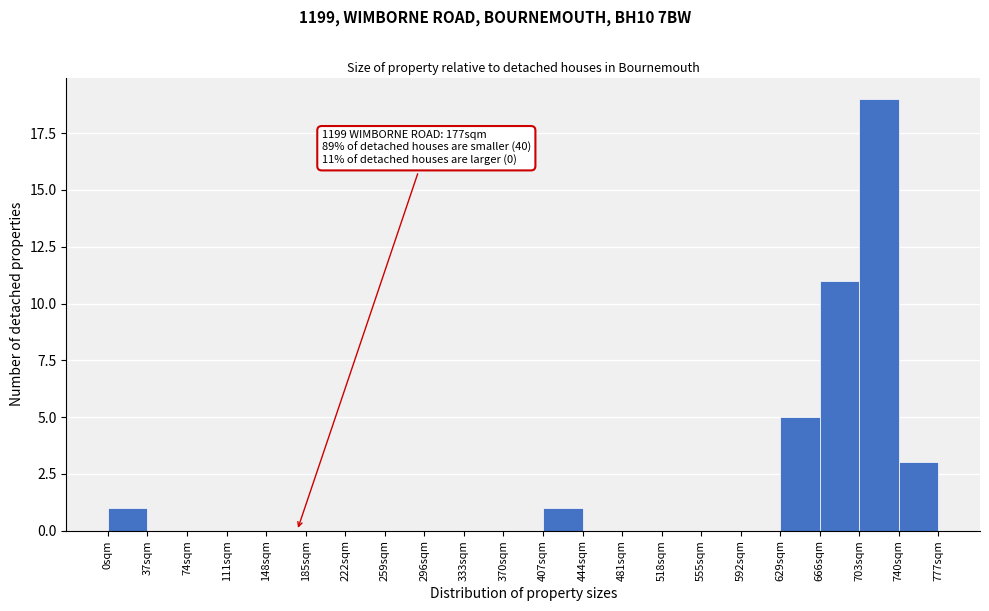

Which range on the x-axis has the tallest bar?

703 to 740